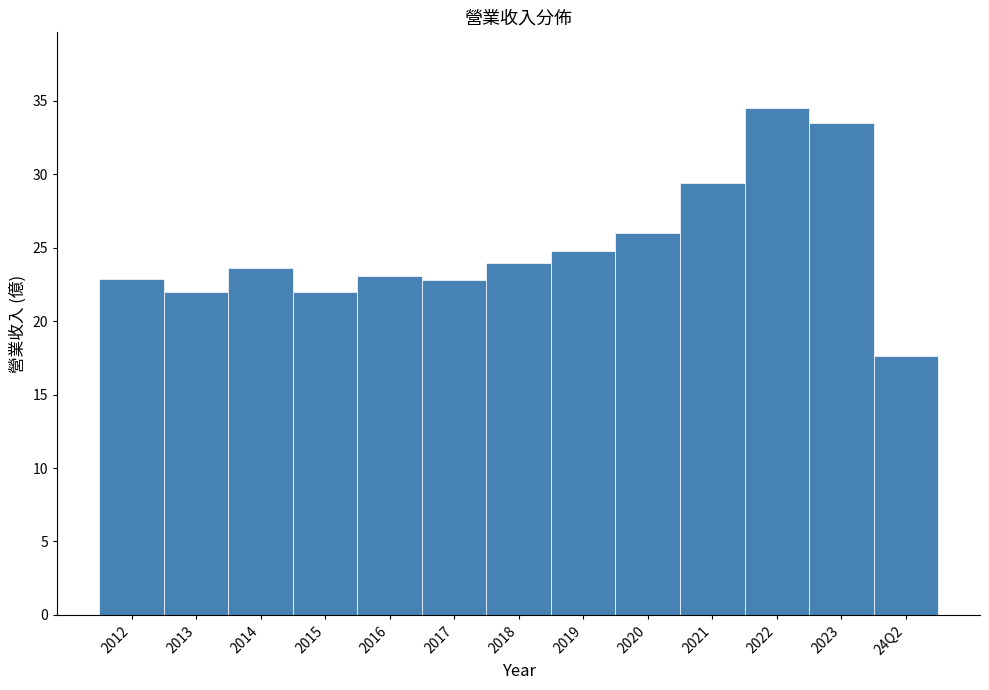

What is the sum of the values at 2014 and 2015?

45.6